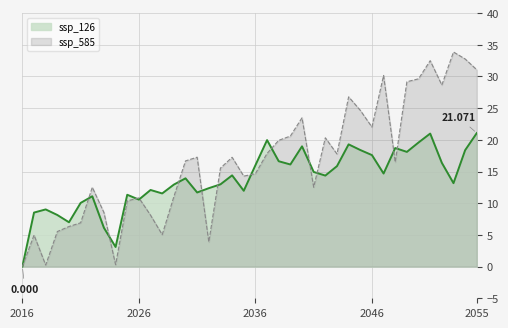

Read the ssp_126 value at 2017.

8.5